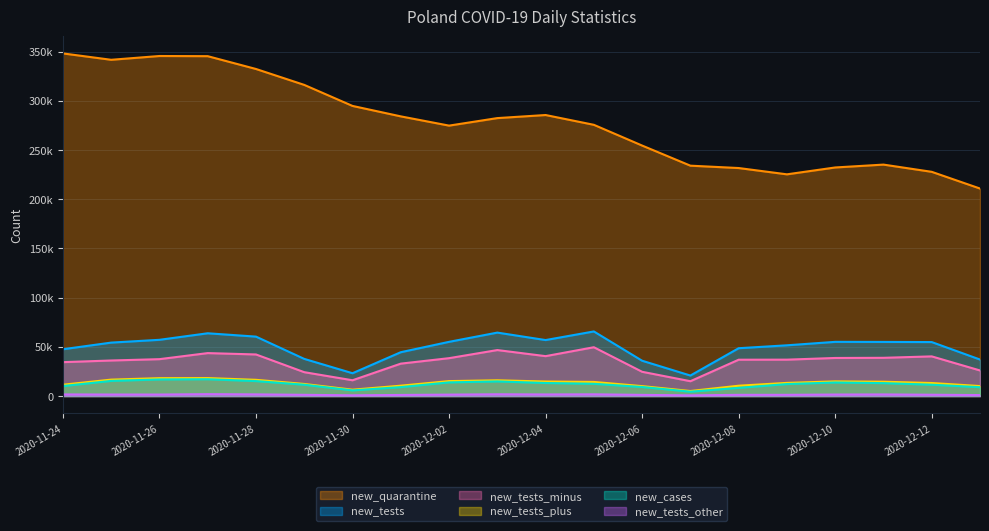

Is the value of new_cases at 2020-12-01 greater than the value of new_tests_plus at 2020-11-30?

Yes